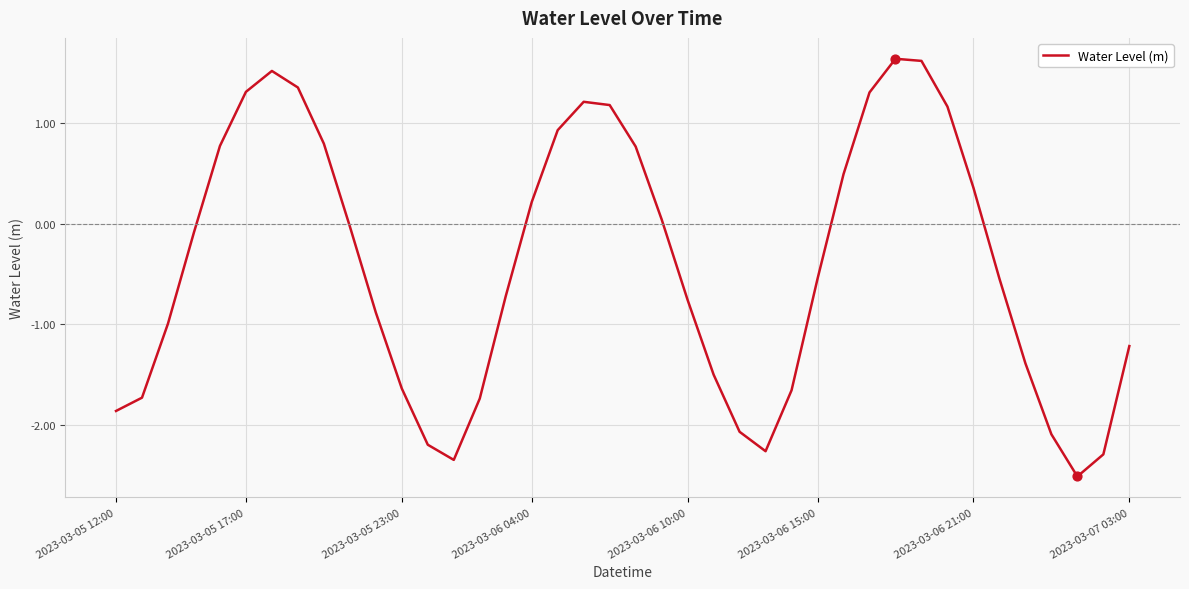

What is the smallest value displayed?

-2.5